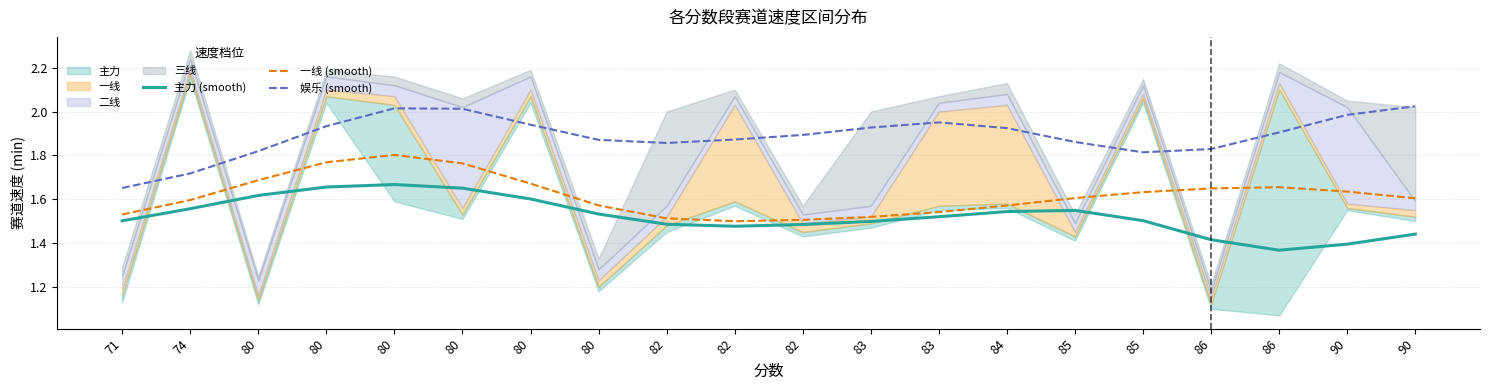

List the labels in order of 主力 (smooth) value, smallest first.

86, 90, 86, 90, 82, 82, 82, 83, 71, 85, 83, 80, 84, 85, 74, 80, 80, 80, 80, 80